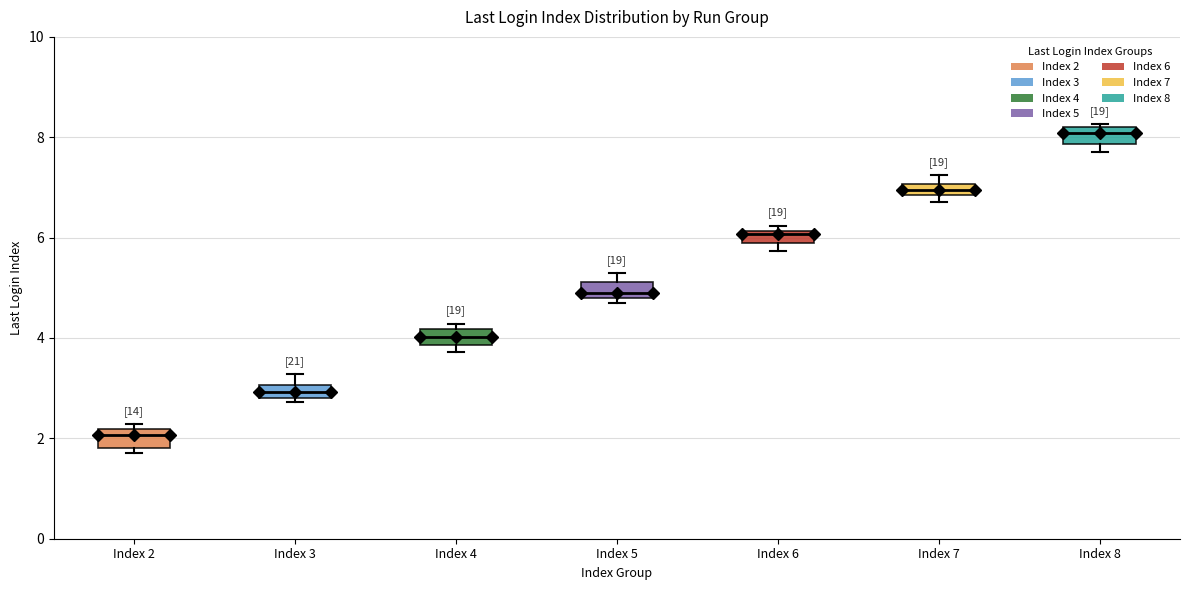

Which box's median line is the highest?

Index 8